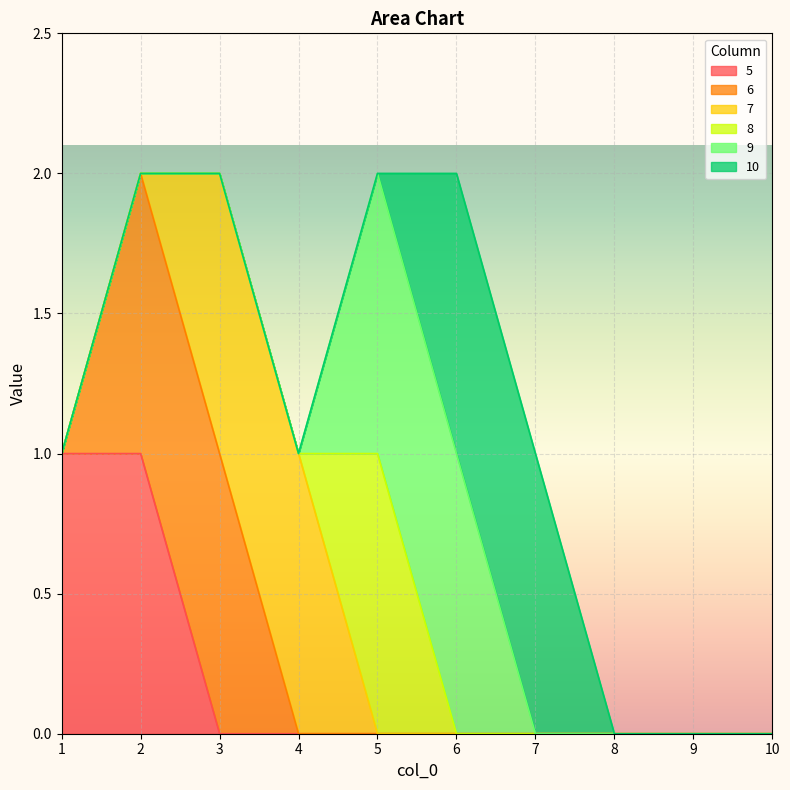

What are all the series names shown in the legend?

5, 6, 7, 8, 9, 10